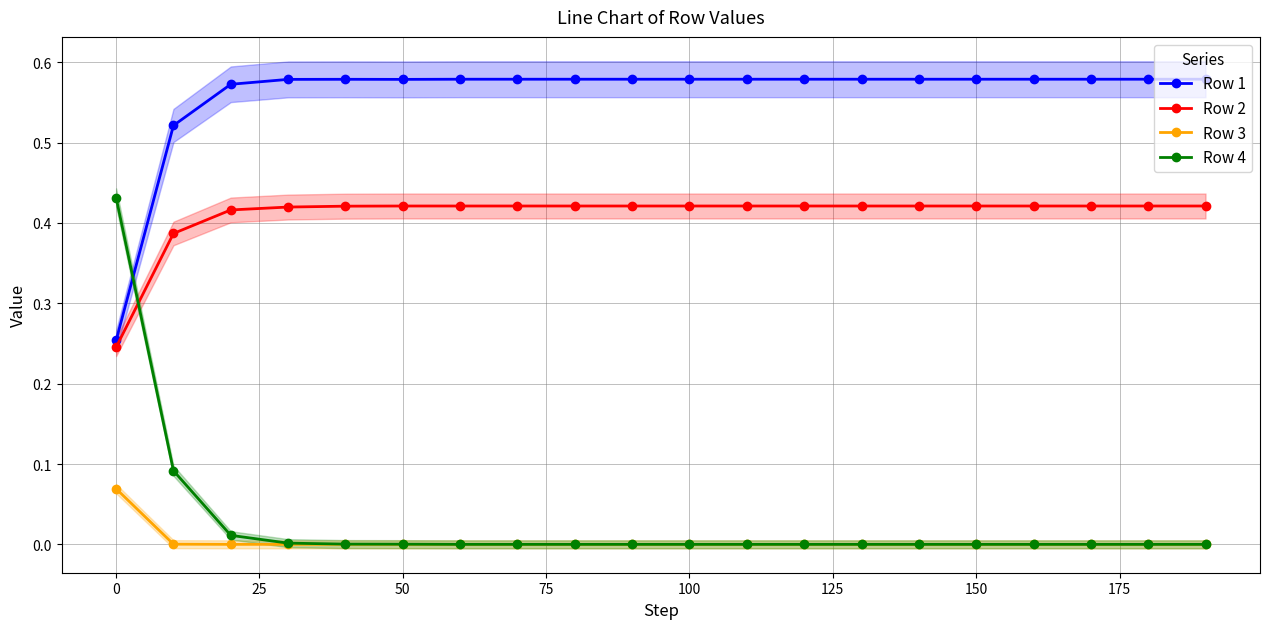

True or false: Row 2 and Row 4 cross at least once.

True